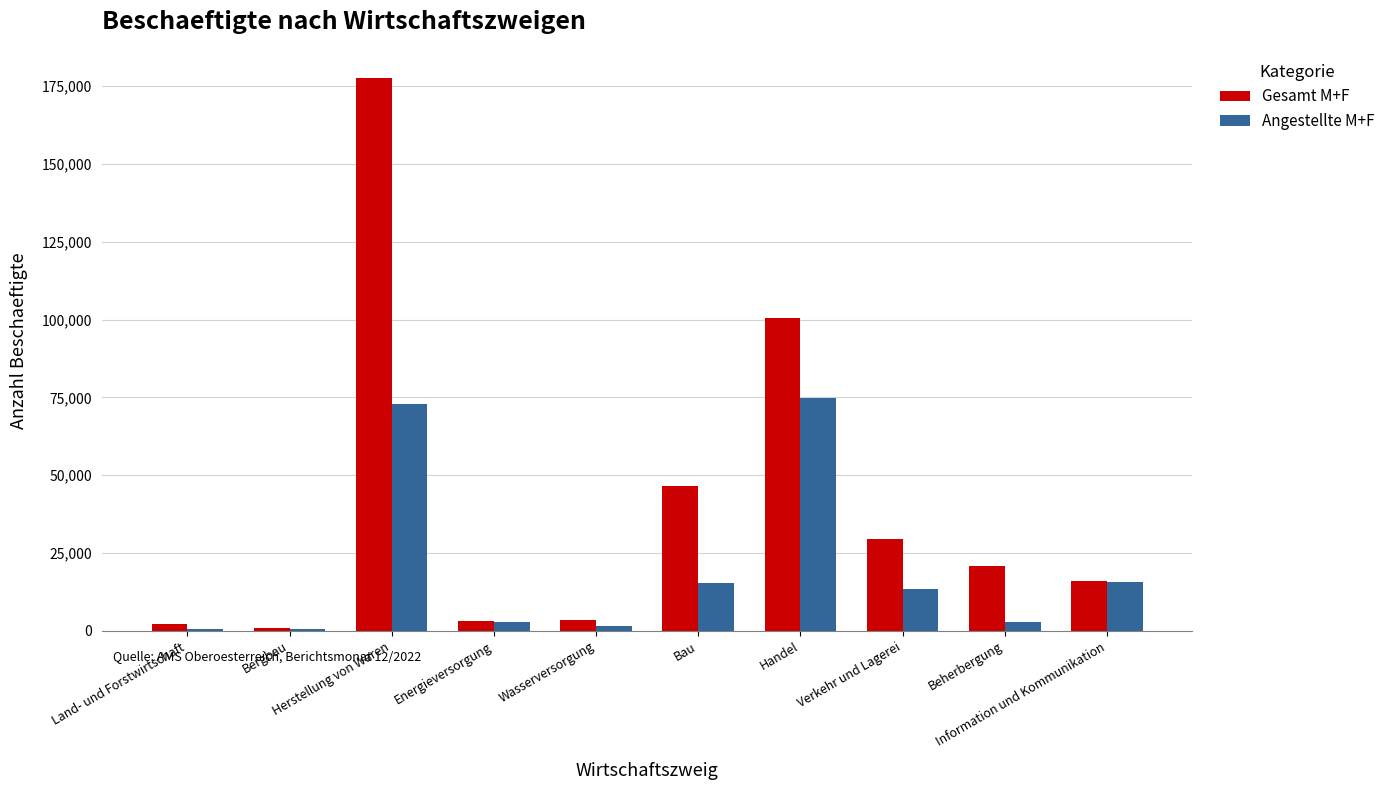

What is the greatest value displayed?

177818